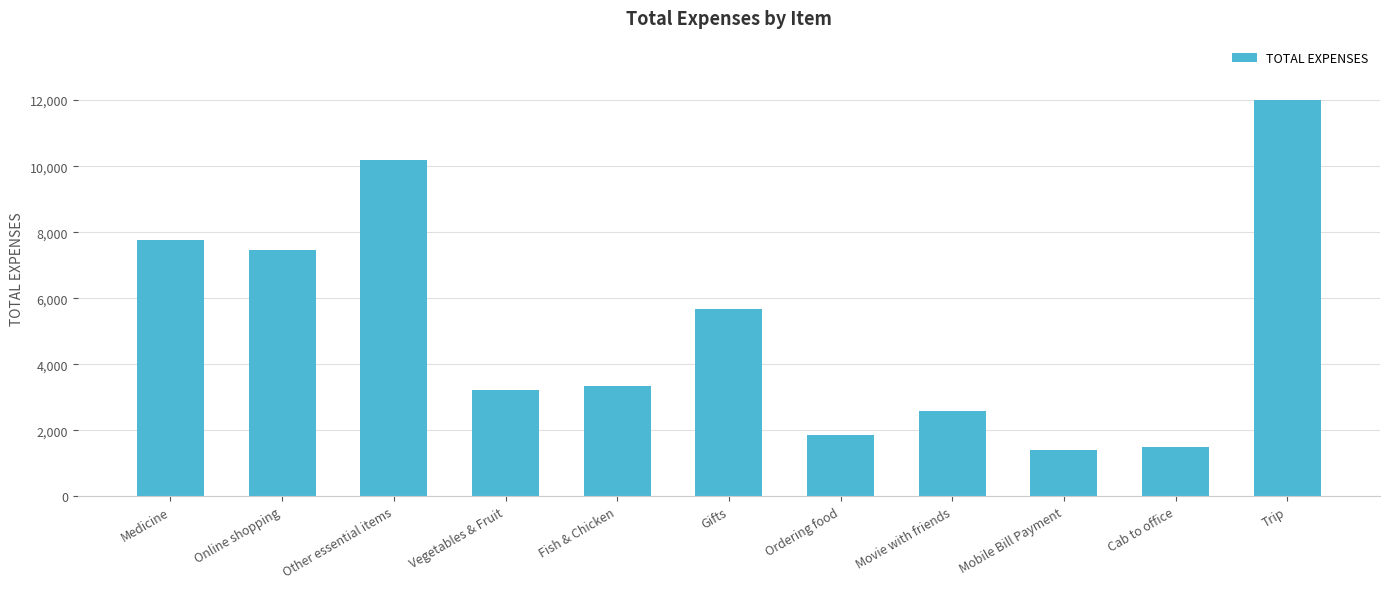

What is the difference between the values at Vegetables & Fruit and Fish & Chicken?

125.0